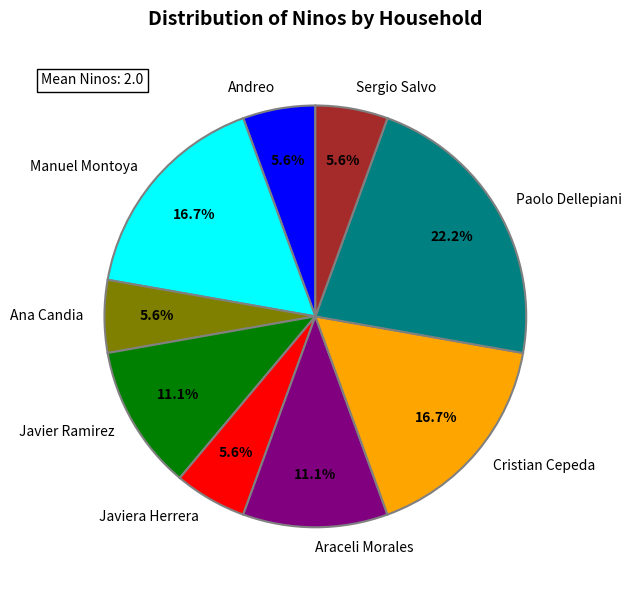

To the nearest percent, what is the combined percentage of Sergio Salvo and Cristian Cepeda?

22%